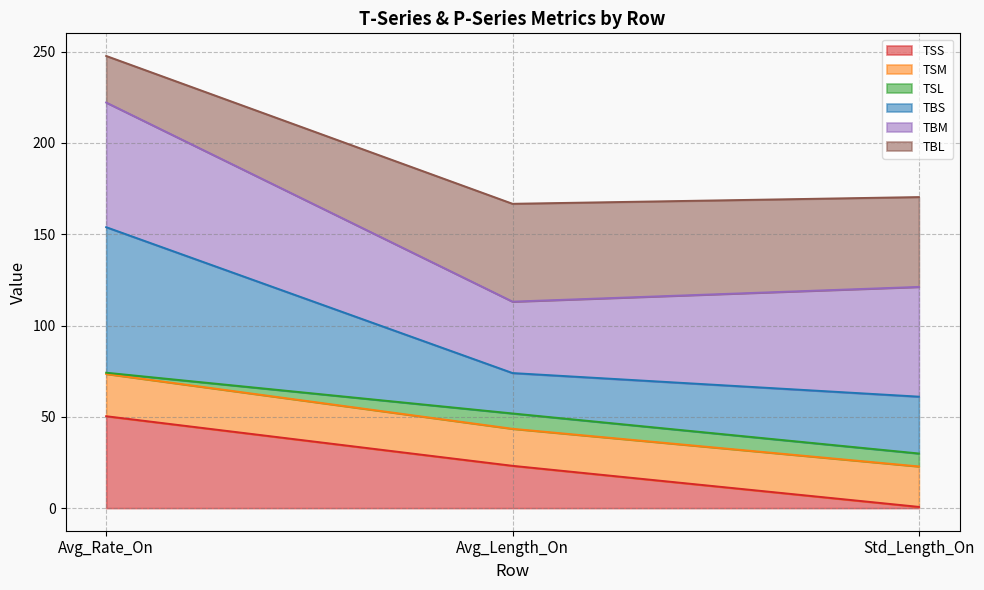

At which category is the sum across all series the highest?

Avg_Rate_On